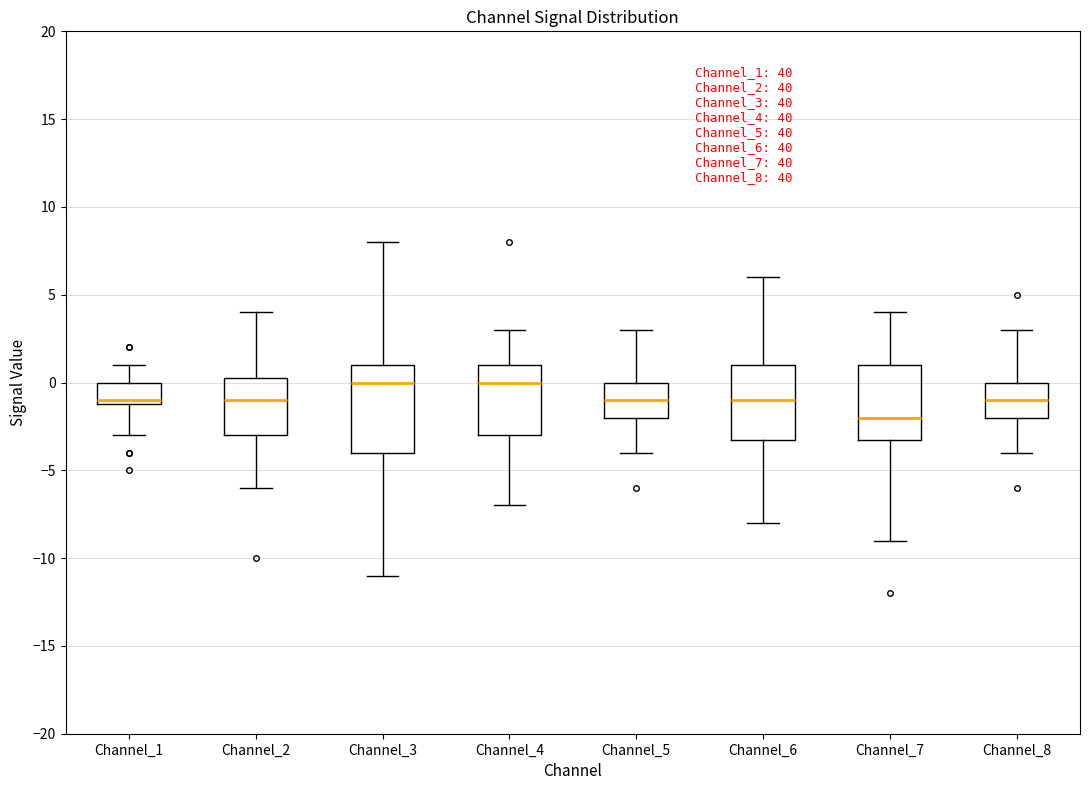

Comparing the boxes themselves (not the whiskers), which one is the tallest?

Channel_3